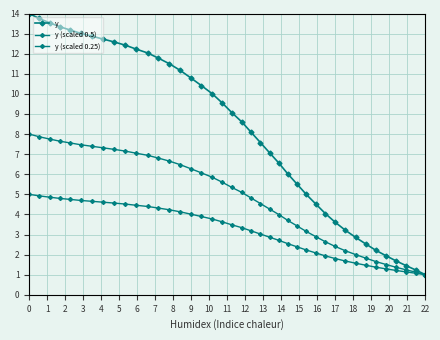

True or false: y (scaled 0.5) and y (scaled 0.25) cross at least once.

False